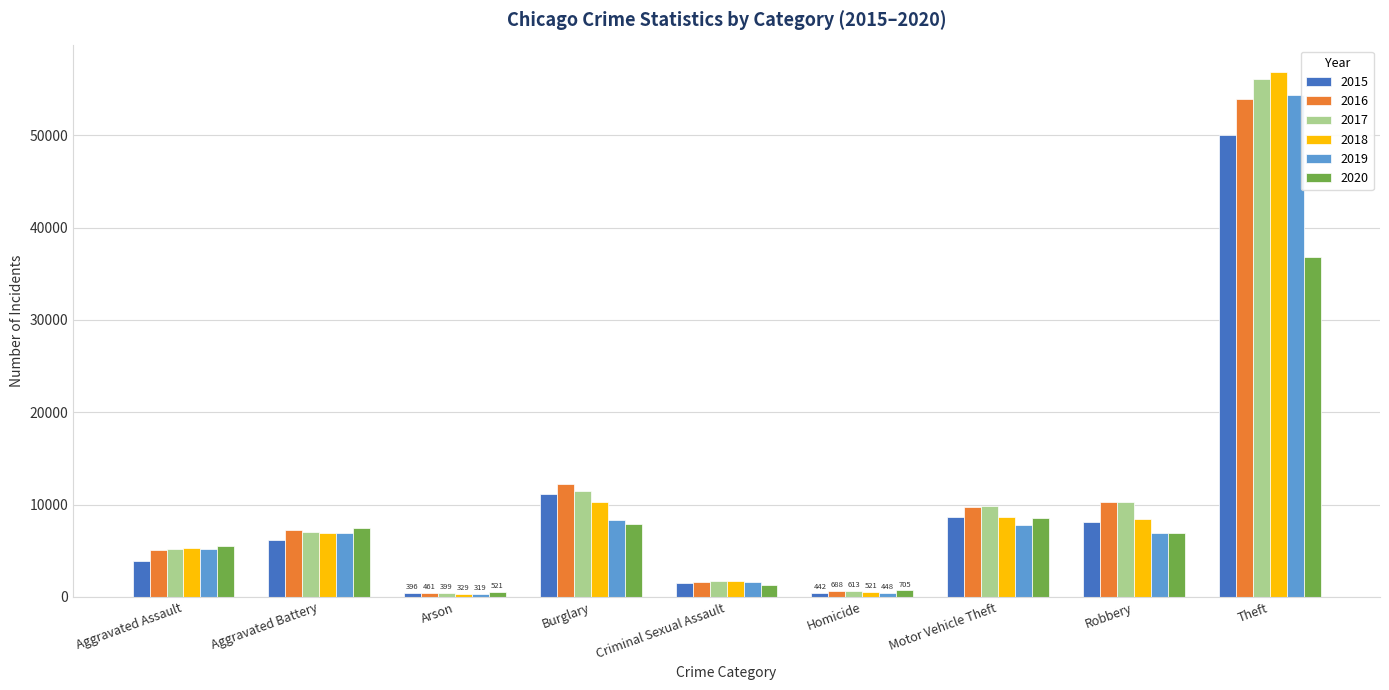

At which category is the sum across all series the highest?

Theft